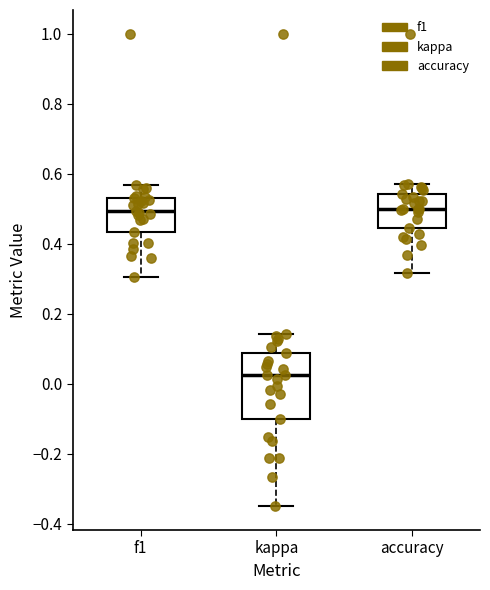

Reading left to right, read every box against the y-axis: the position of its median line, the range the box covers, and the ends of its whiskers. The values are not printed on the chart, so give them approximately, as read against the axis.

f1: median 0.50, box 0.44 to 0.52, whiskers 0.30 to 0.56
kappa: median 0.02, box -0.10 to 0.08, whiskers -0.34 to 0.14
accuracy: median 0.50, box 0.44 to 0.54, whiskers 0.32 to 0.58